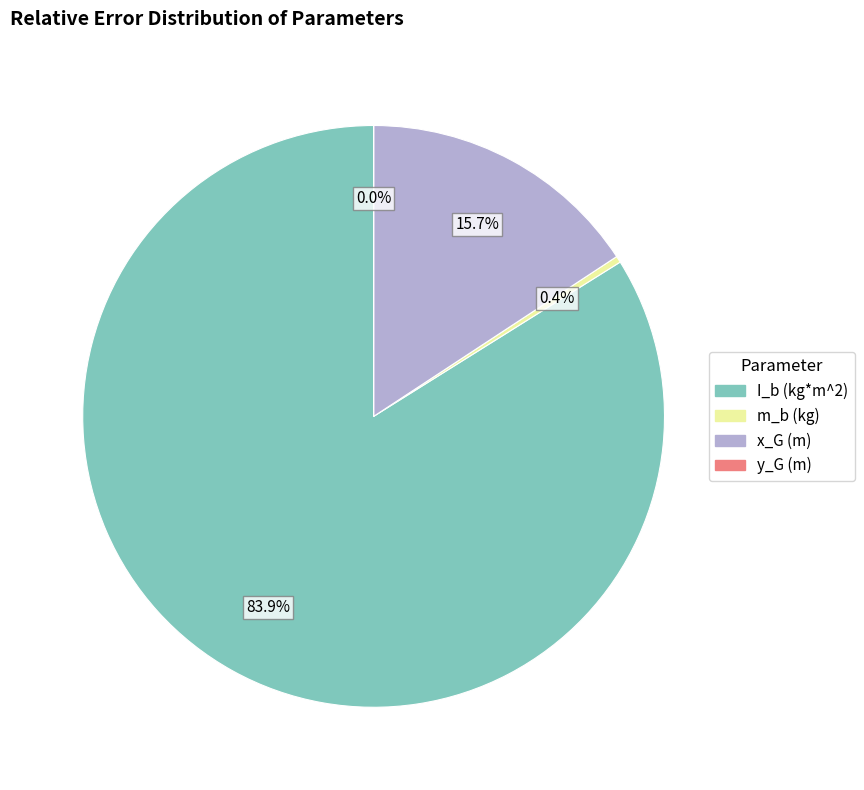

To the nearest percent, what portion does I_b (kg*m^2) represent?

84%